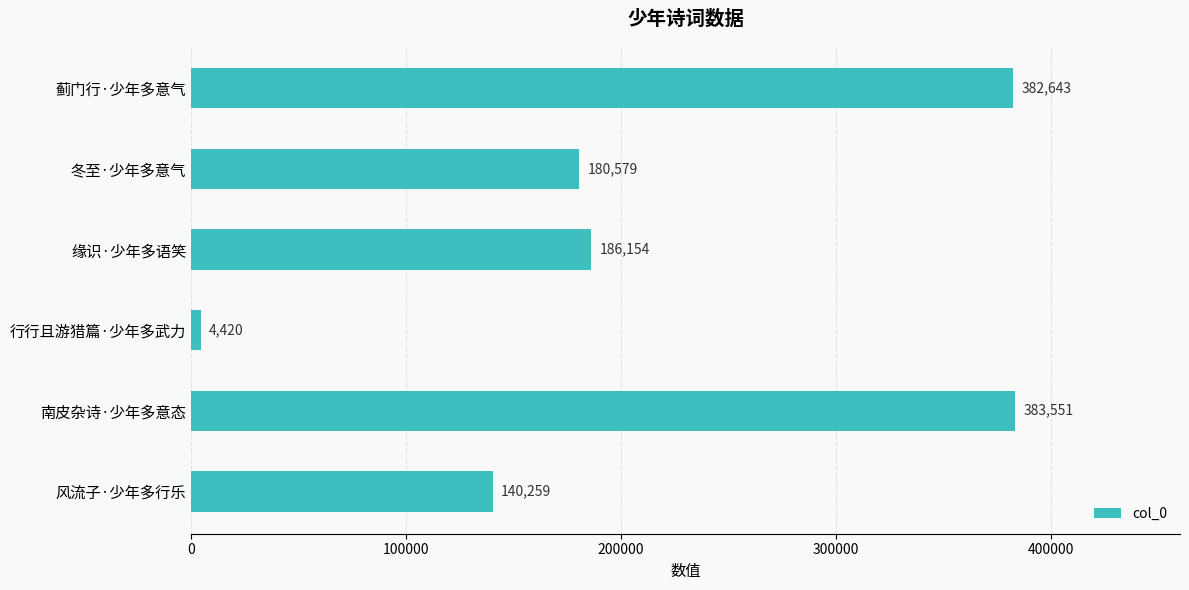

Reading bottom to top, extract all data points from this chart.

140259	383551	4420	186154	180579	382643